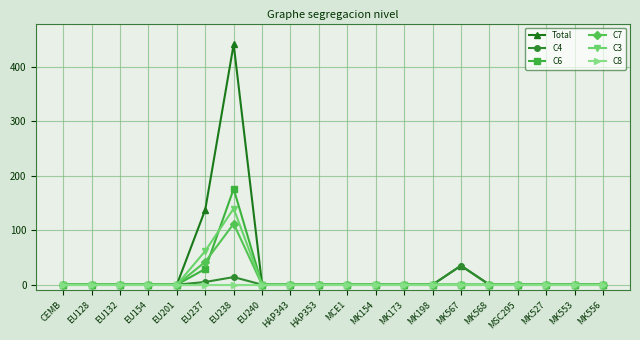

Does the chart display data point markers on the line(s)?

Yes